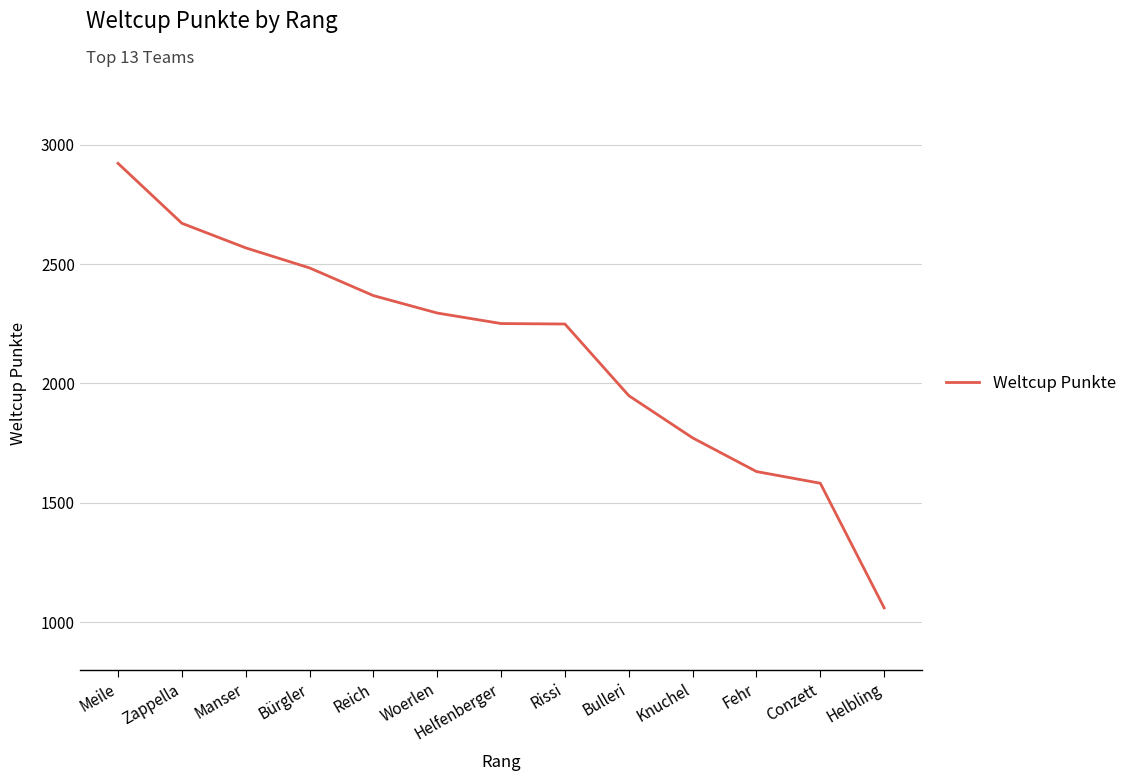

What is the difference between the values at Zappella and Helbling?

1611